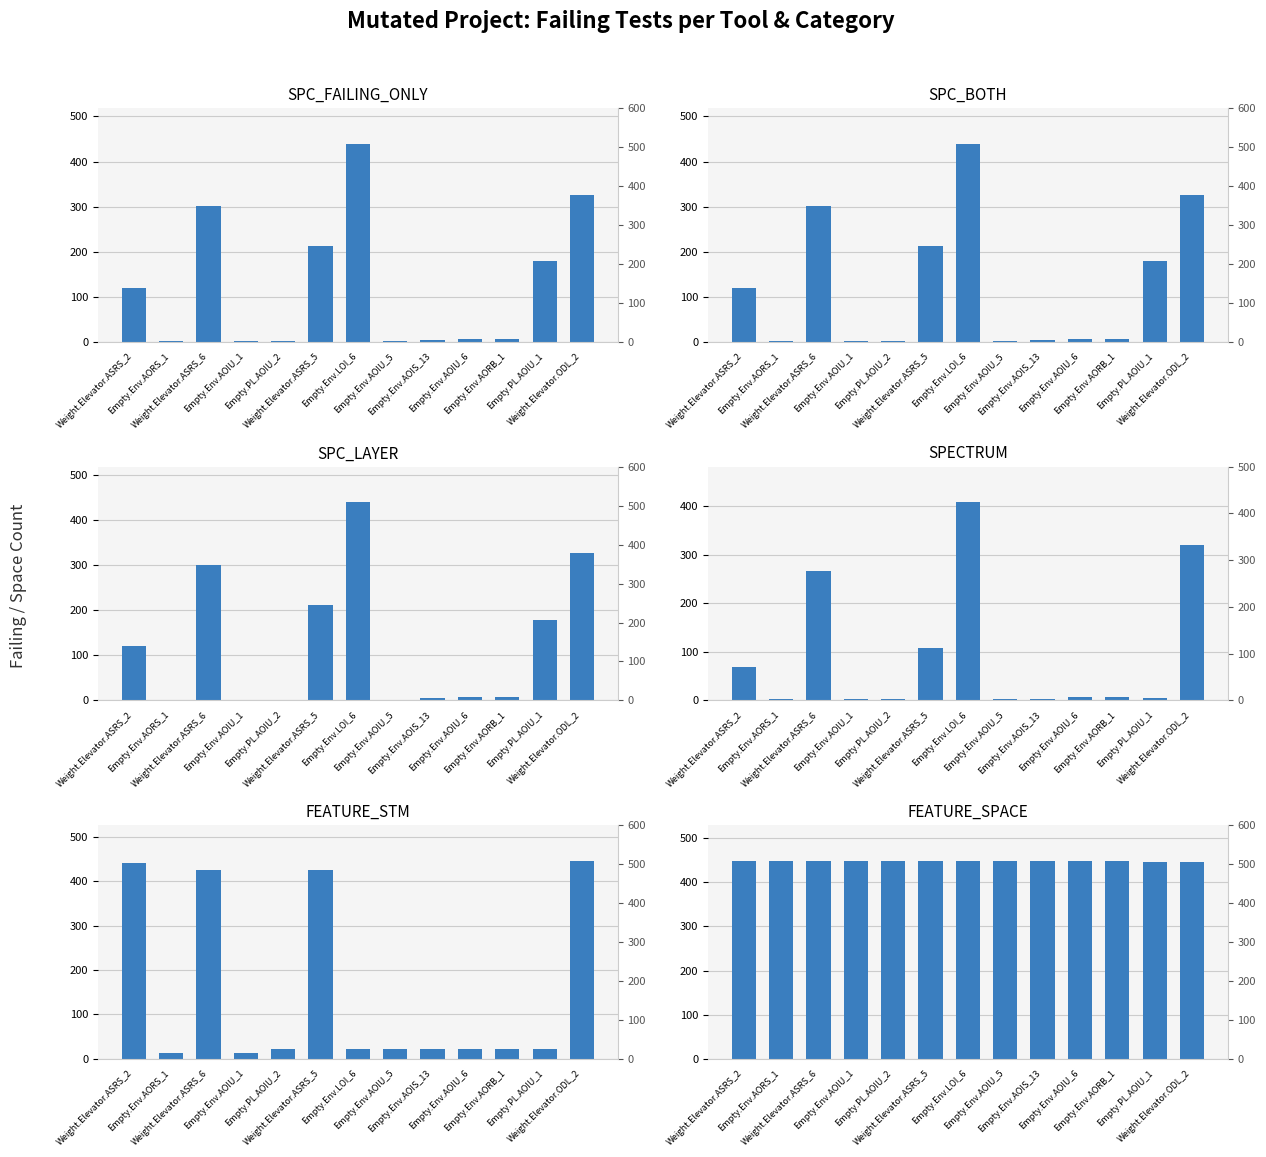

What are all the series names shown in the legend?

SPC_FAILING_ONLY, SPC_BOTH, SPC_LAYER, SPECTRUM, FEATURE_STM, FEATURE_SPACE